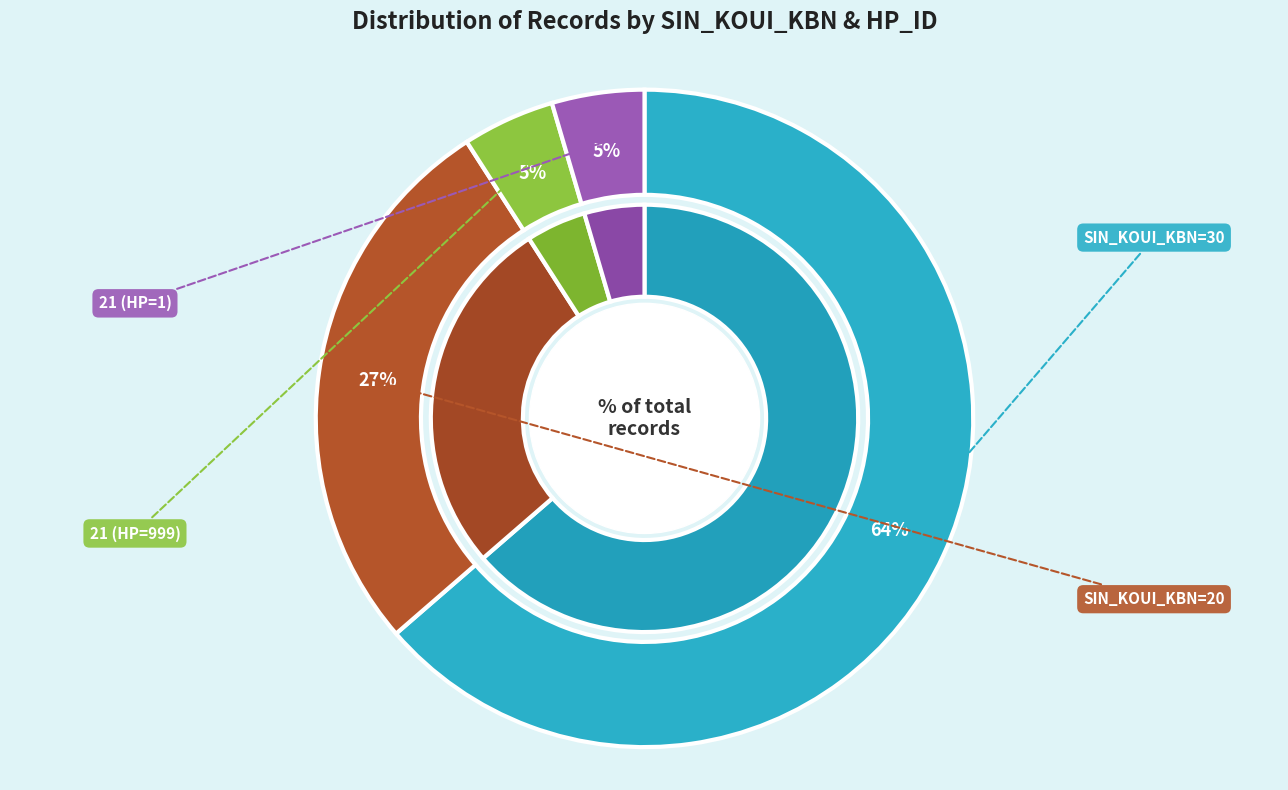

How many segments does this pie chart have?

4